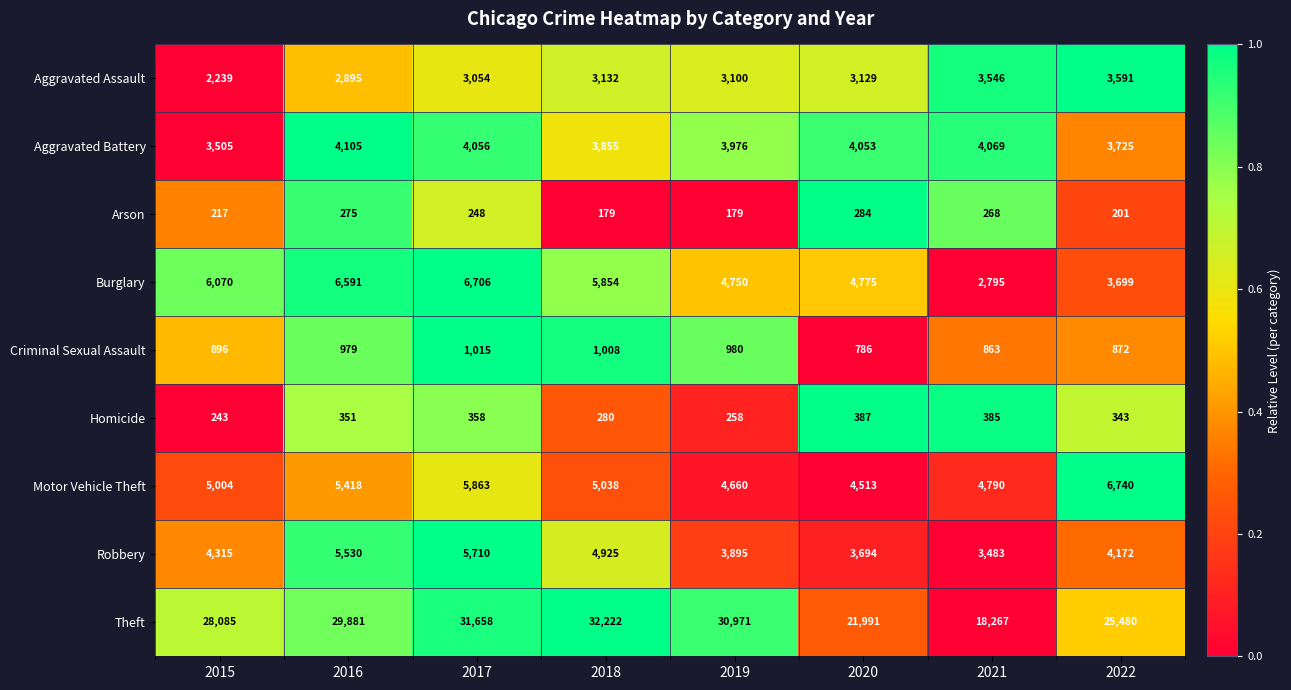

Which series has the widest spread of values?

Theft